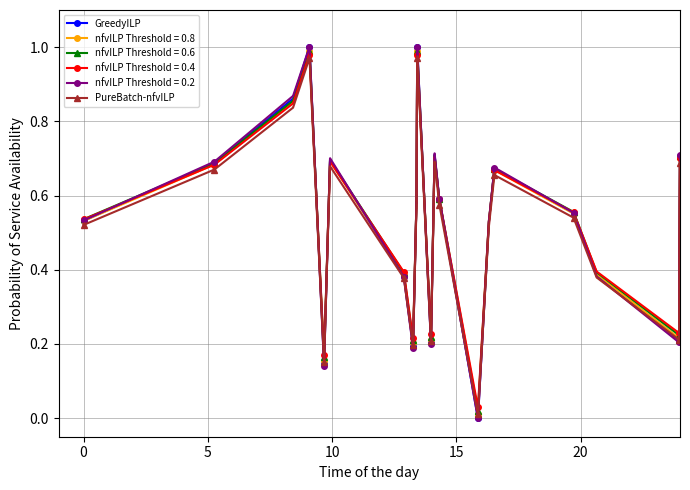

How many lines are shown in the chart?

6